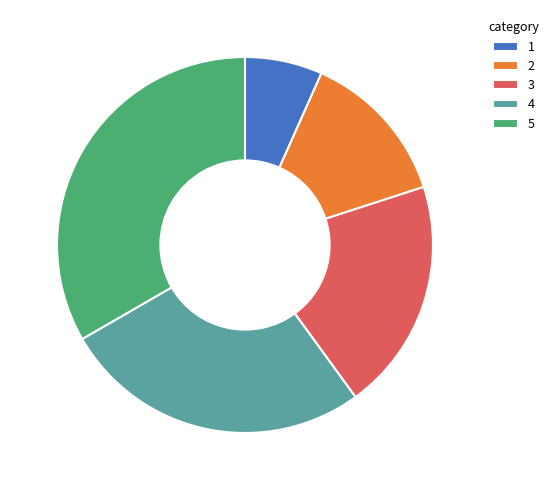

The 3 slice represents 20% of the pie. True or false?

True